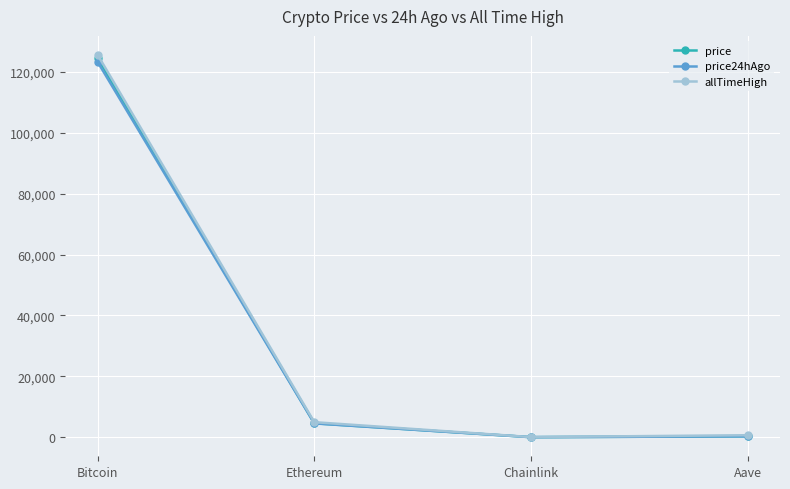

Read the price value at Chainlink.

22.3